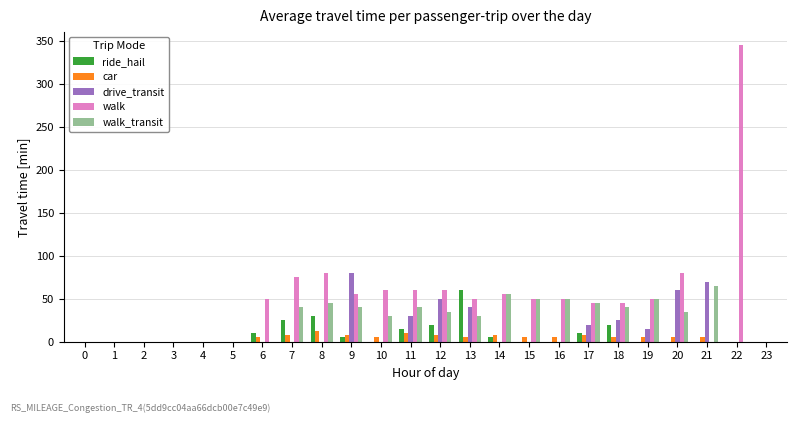

What is the sum of all drive_transit values?

390